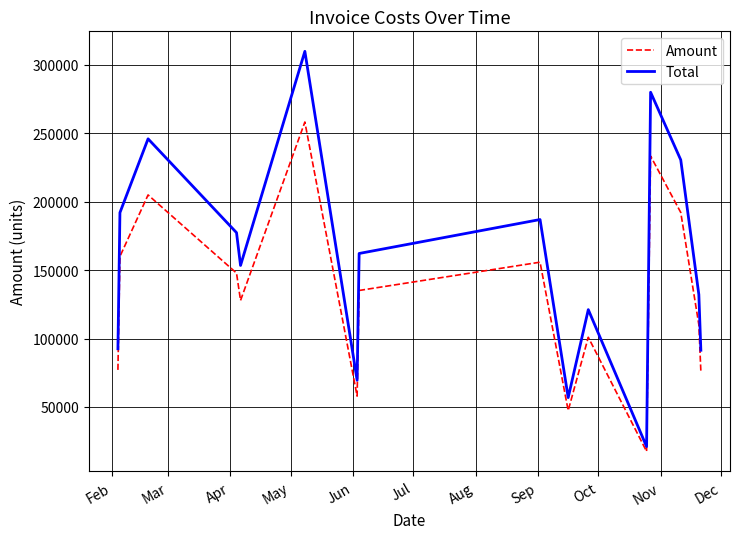

Which series has the largest total across all categories?

Total